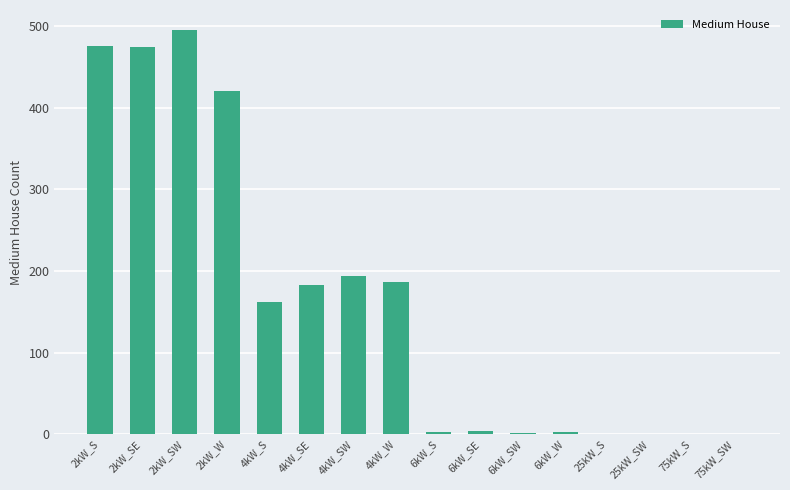

How many distinct data groups are displayed?

1